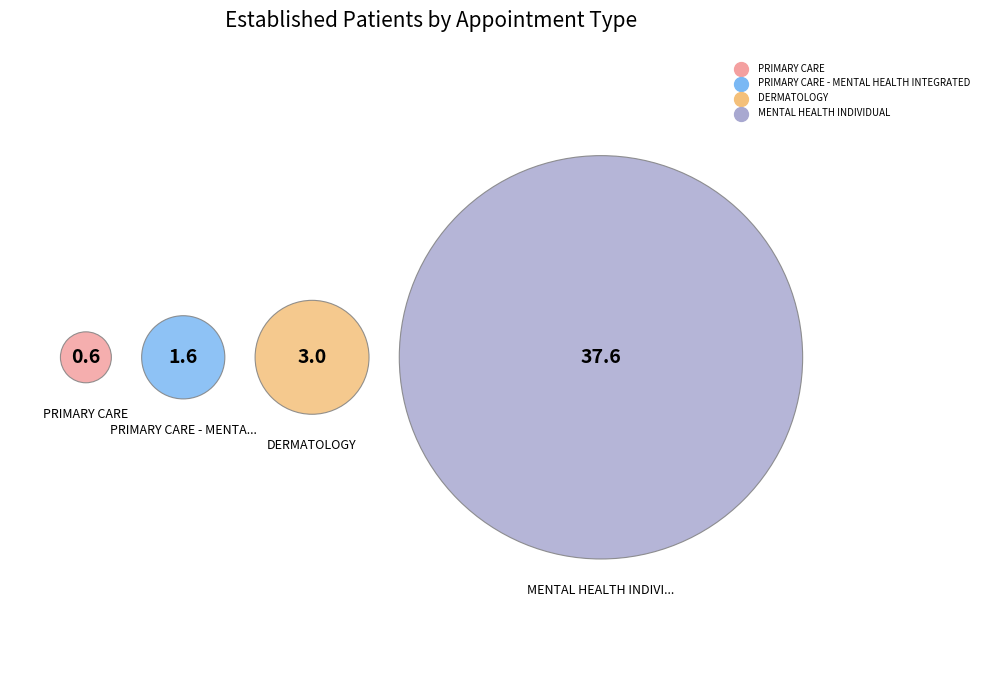

What is the majority slice?

MENTAL HEALTH INDIVIDUAL